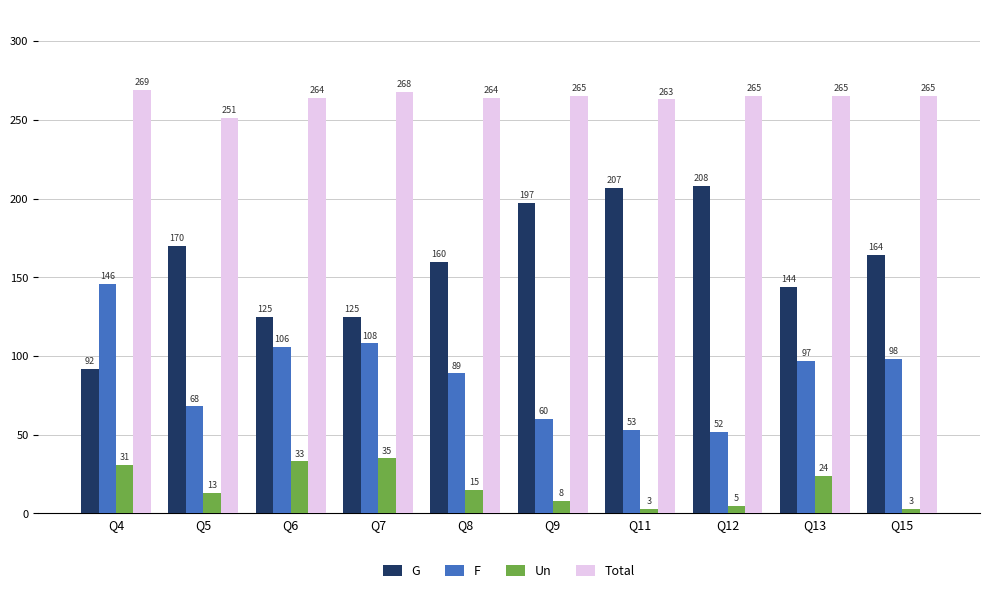

At how many categories does at least one series exceed 243?

10